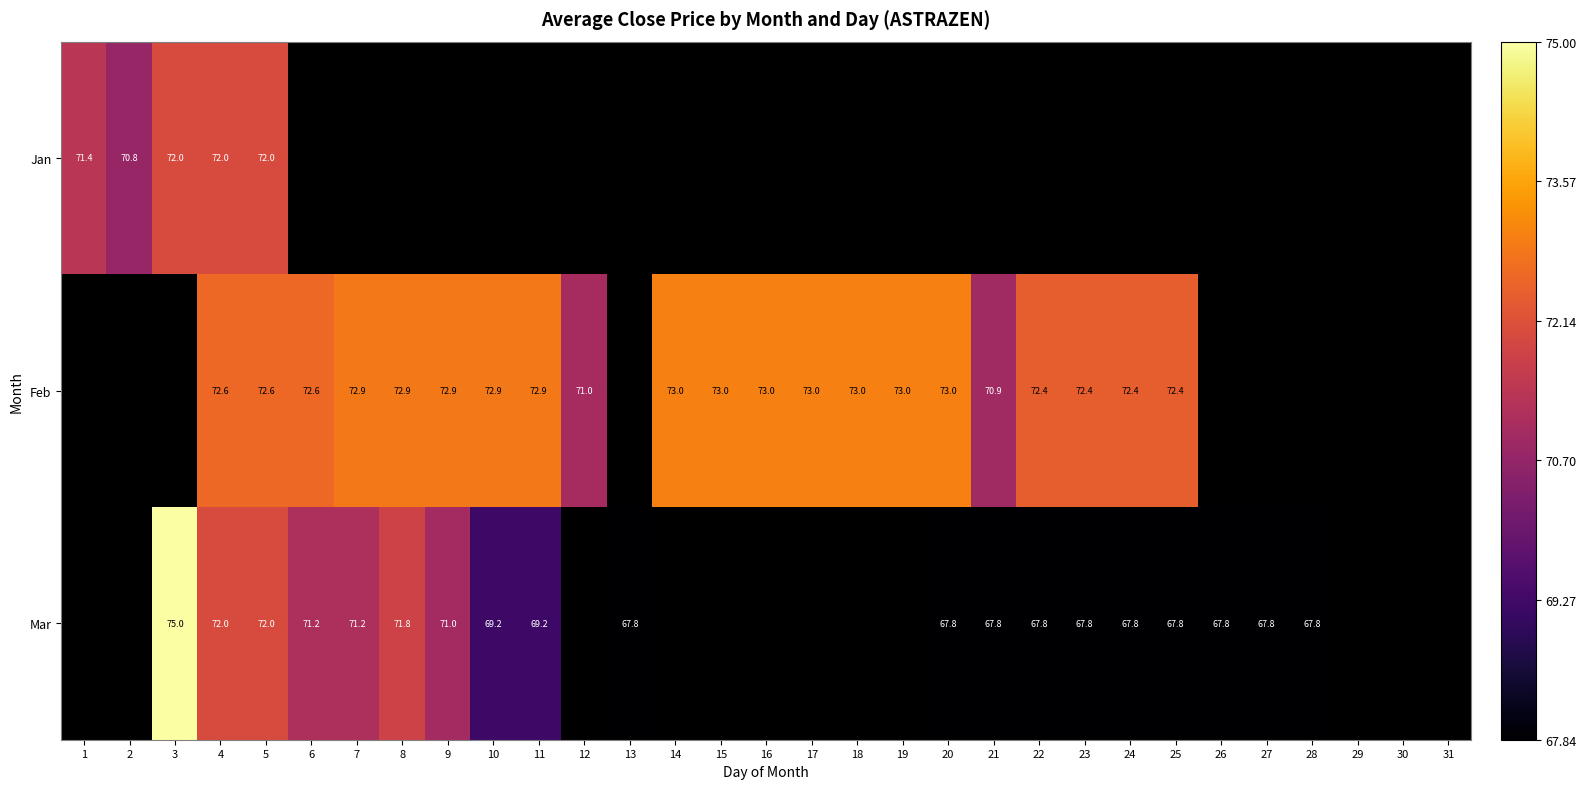

What is the sum of the Feb values at 12 and 23?

143.4